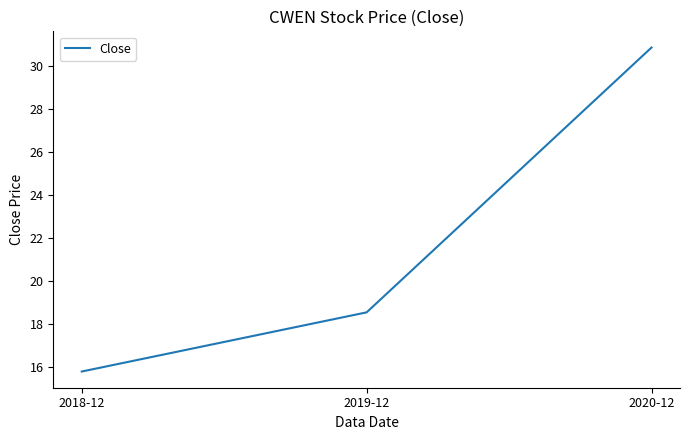

What is the average value?

21.7